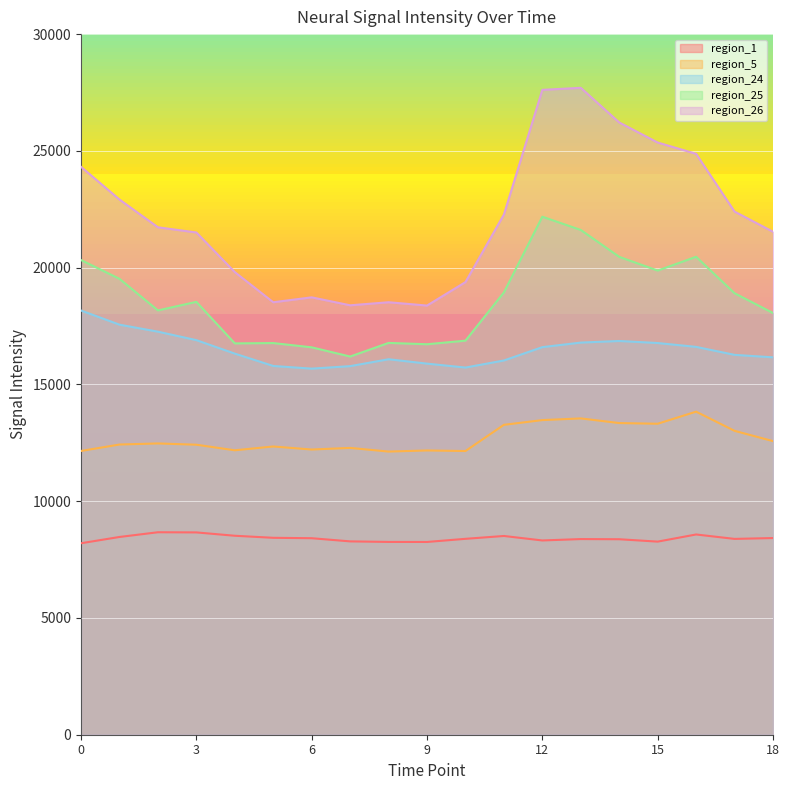

What is the total value across all series at 9?

71413.4